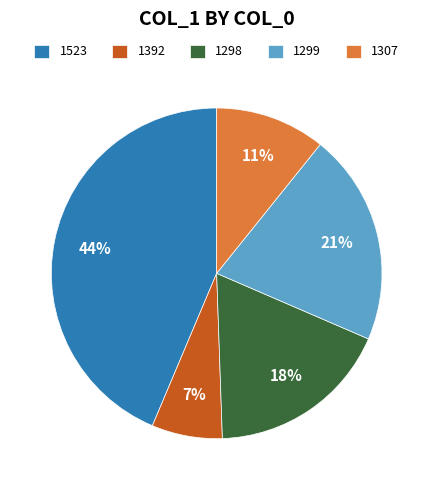

Which category has the biggest portion of the pie?

1523